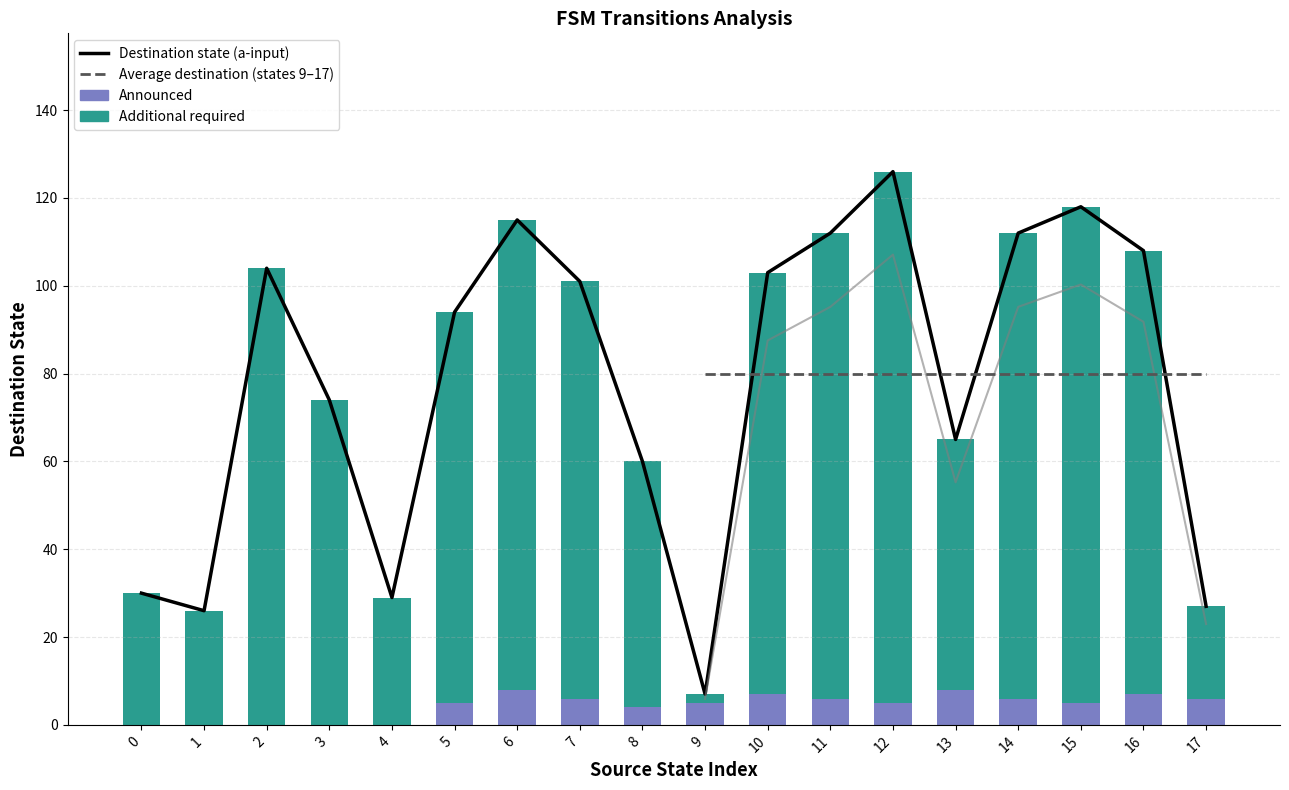

What is the ratio of the value at 11 to the value at 5?

1.2